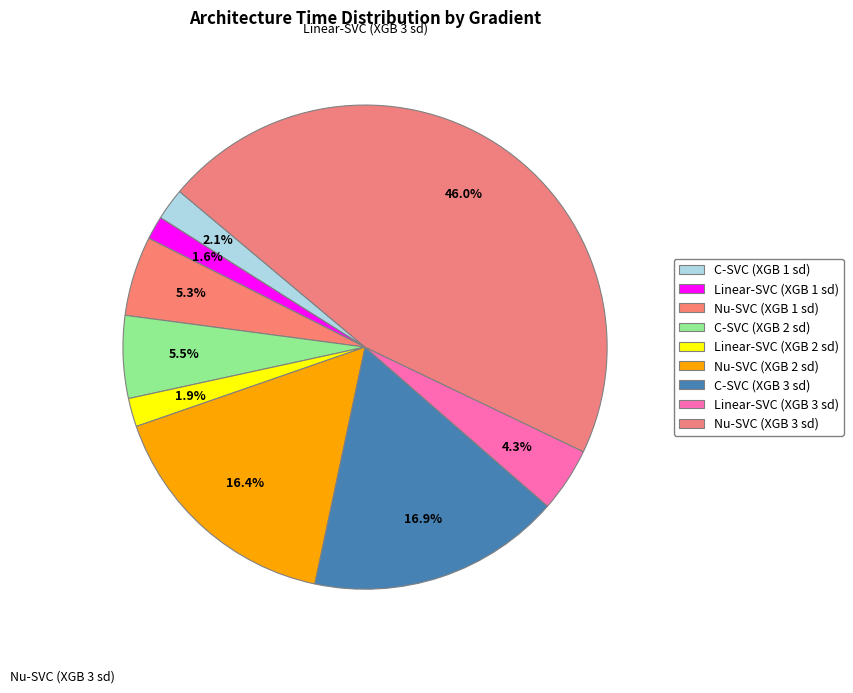

True or false: Linear-SVC (XGB 1 sd) accounts for 8% of the total.

False